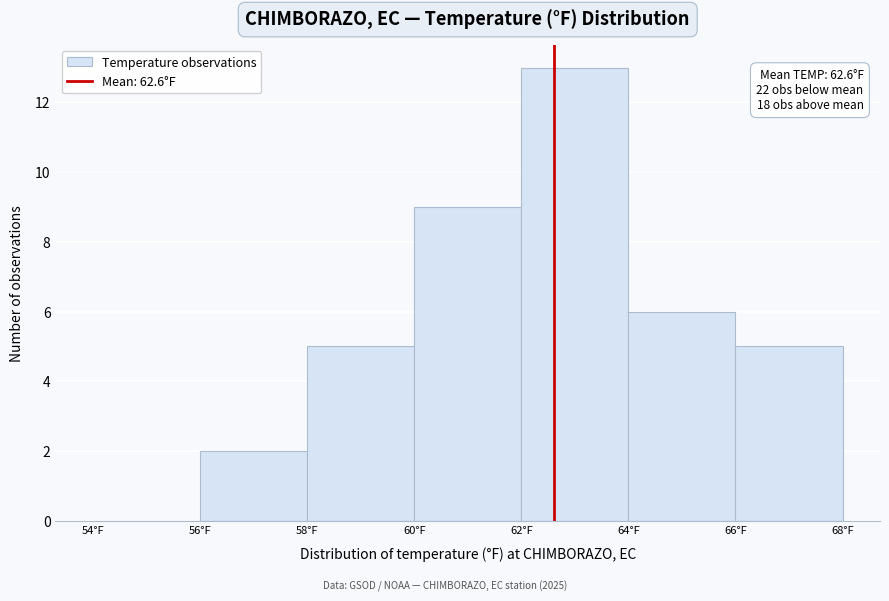

Which range on the x-axis has the tallest bar?

62 to 64